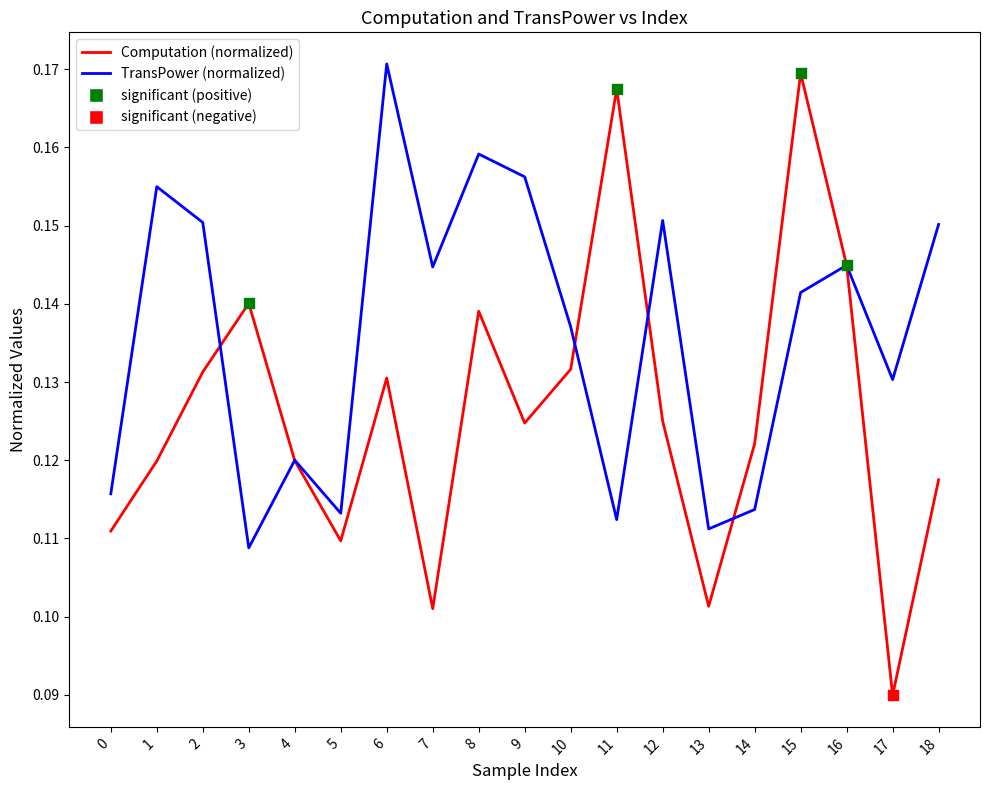

Is the value of TransPower (normalized) at 13 greater than the value of Computation (normalized) at 7?

Yes